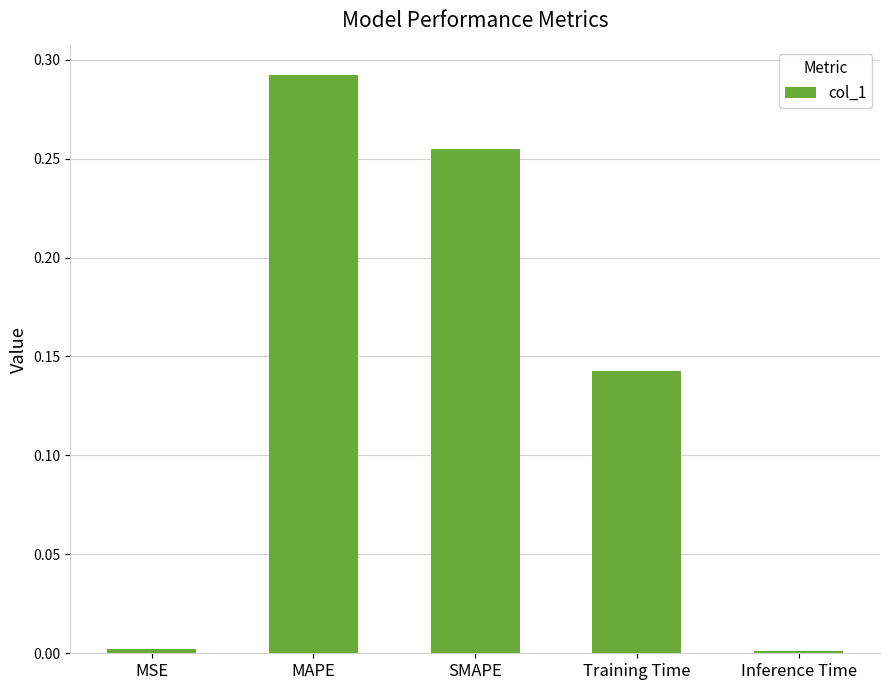

Which label corresponds to the largest value in the chart?

MAPE